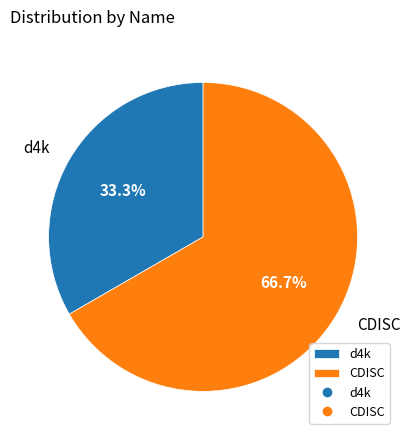

What portion of the pie excludes d4k?

66.7%